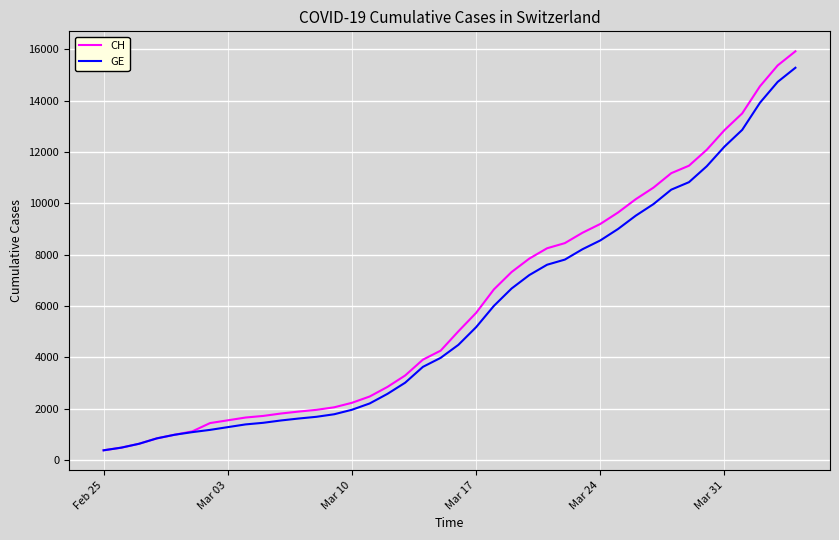

Which series has the largest range (max minus min)?

CH